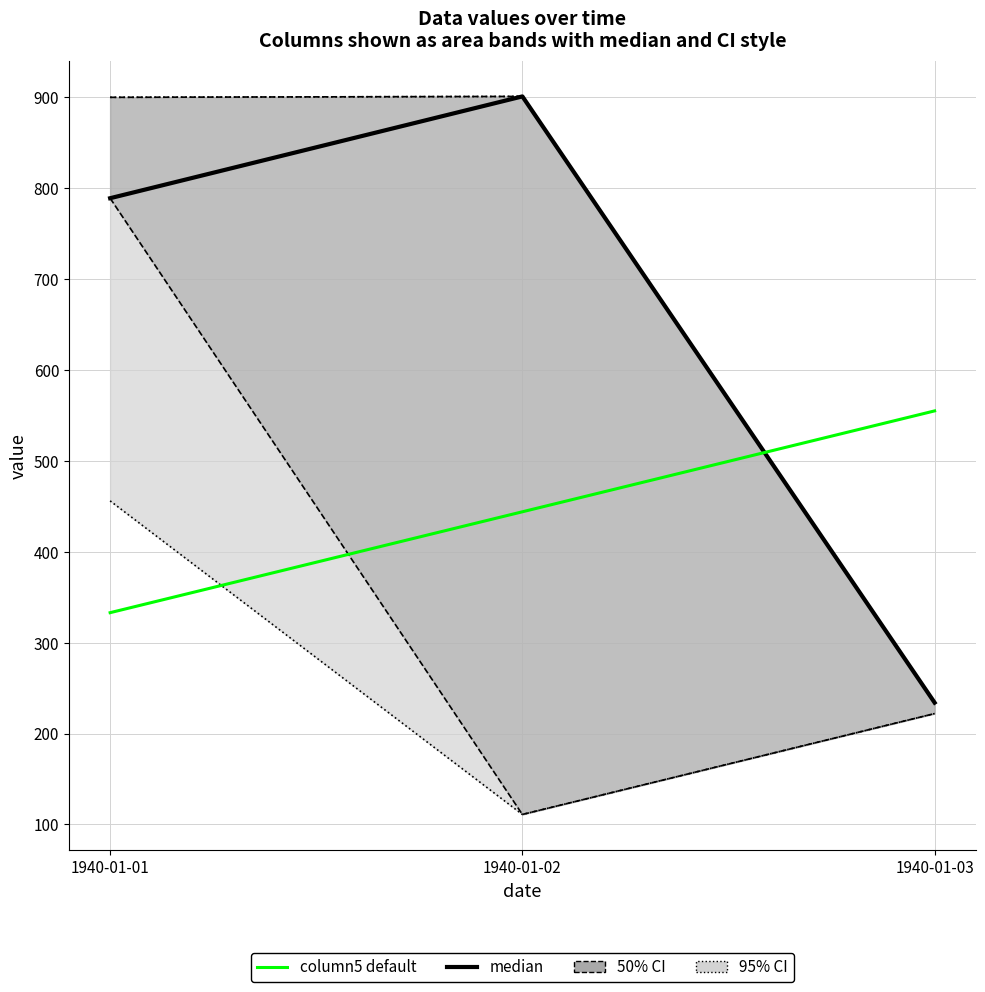

At which category is the sum across all series the highest?

1940-01-02